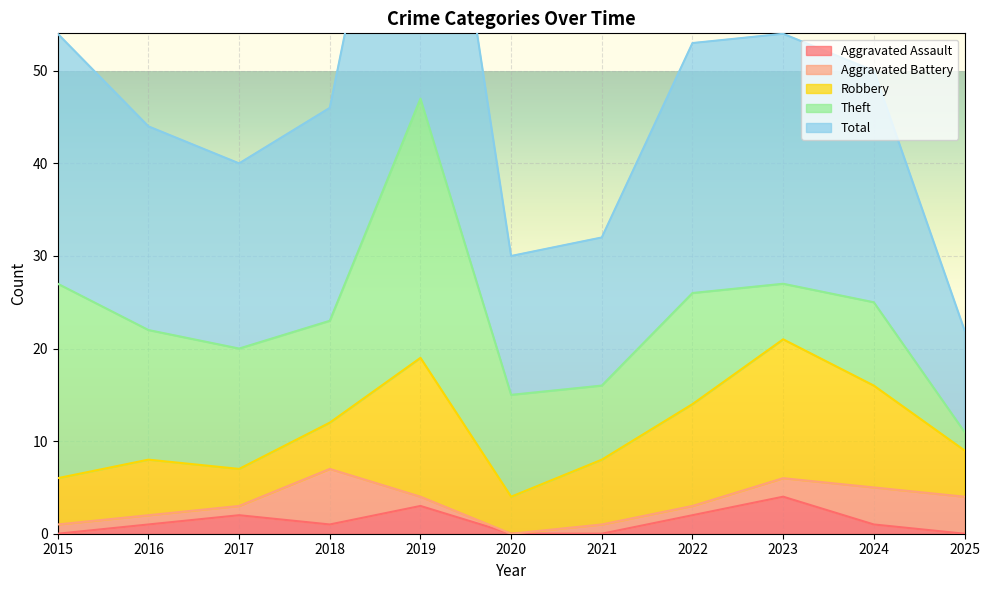

At how many categories does at least one series exceed 31?

1